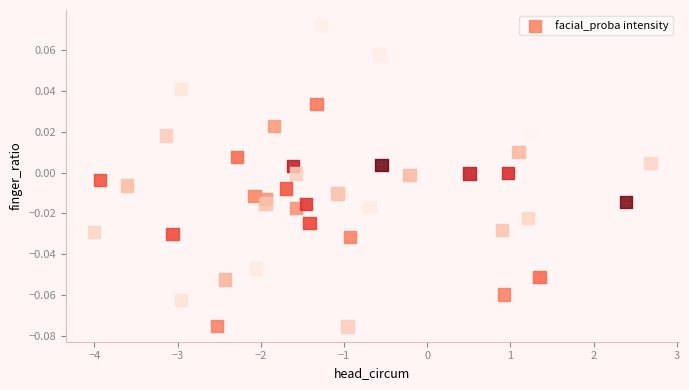

What is the range of X values (max minus min)?

6.7